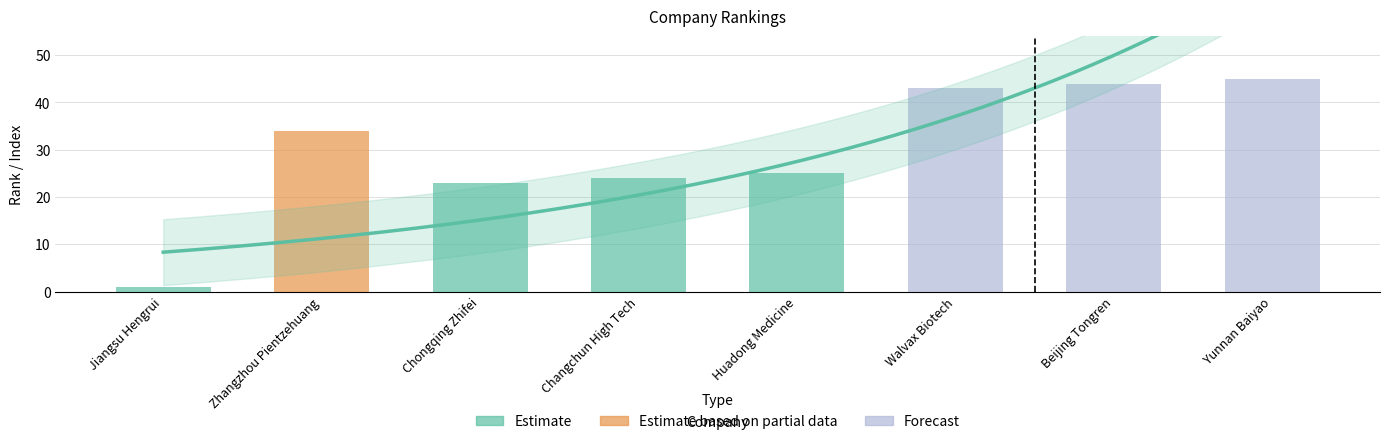

Which category has the highest value across all series?

Yunnan Baiyao